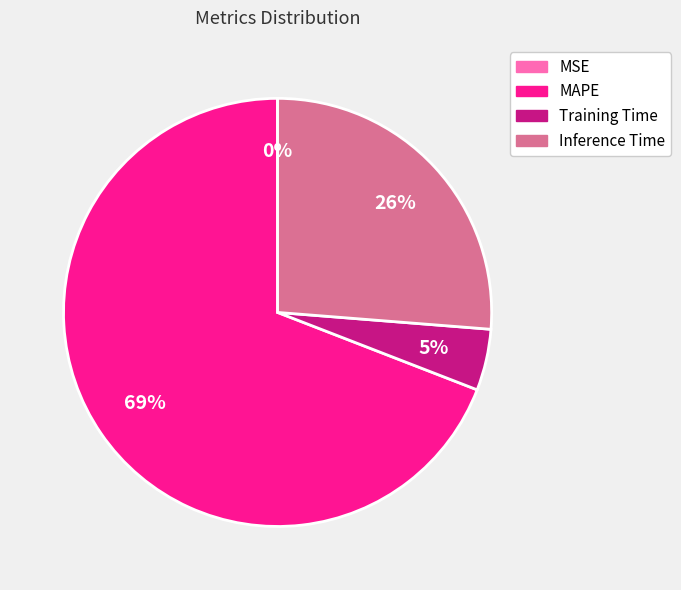

Which has a higher value, MAPE or Inference Time?

MAPE